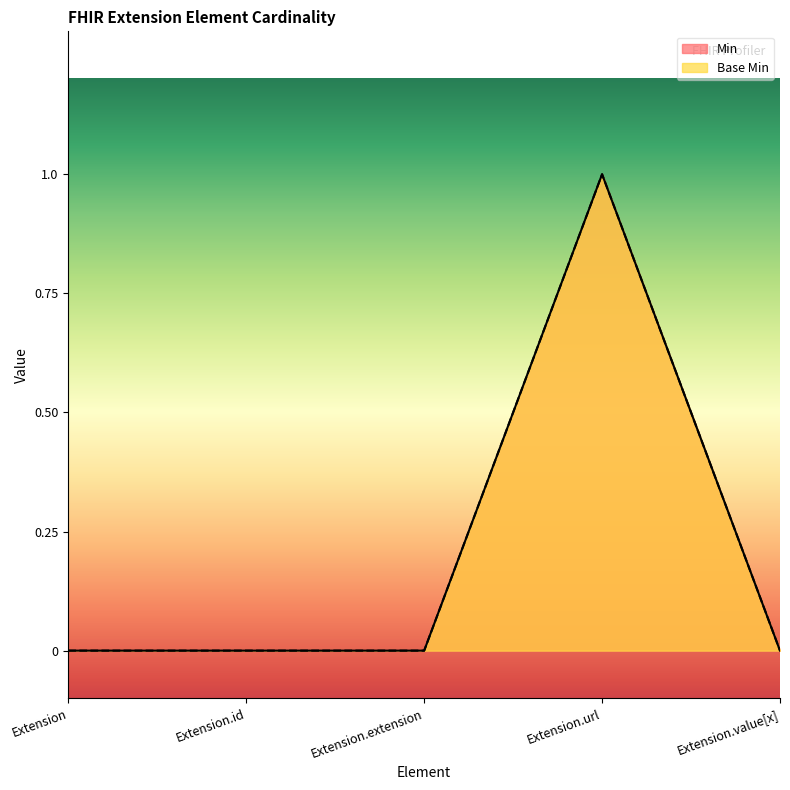

True or false: Min and Base Min intersect in this chart.

False